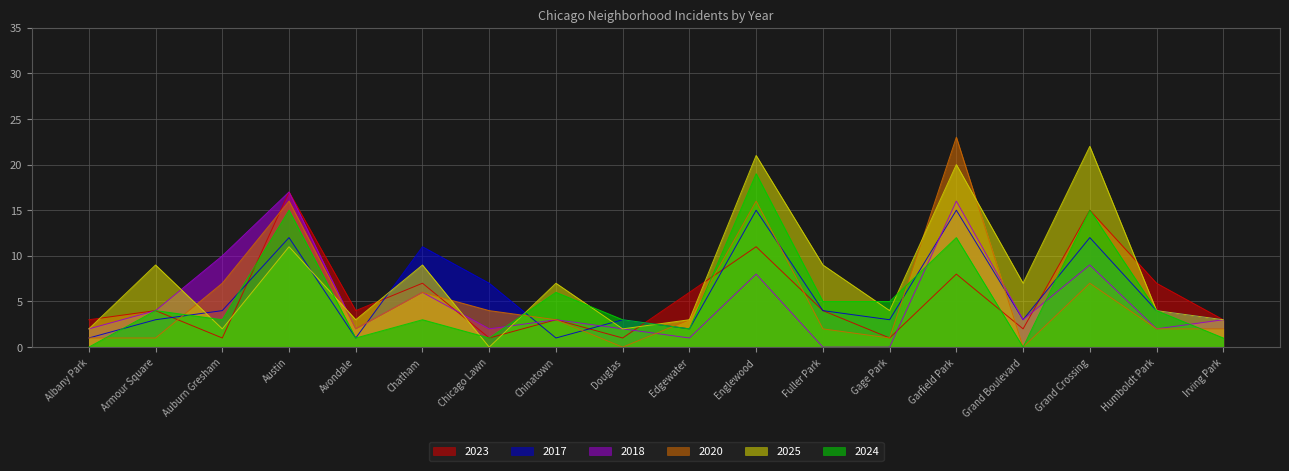

What is the label of the 6th point from the left?

Chatham